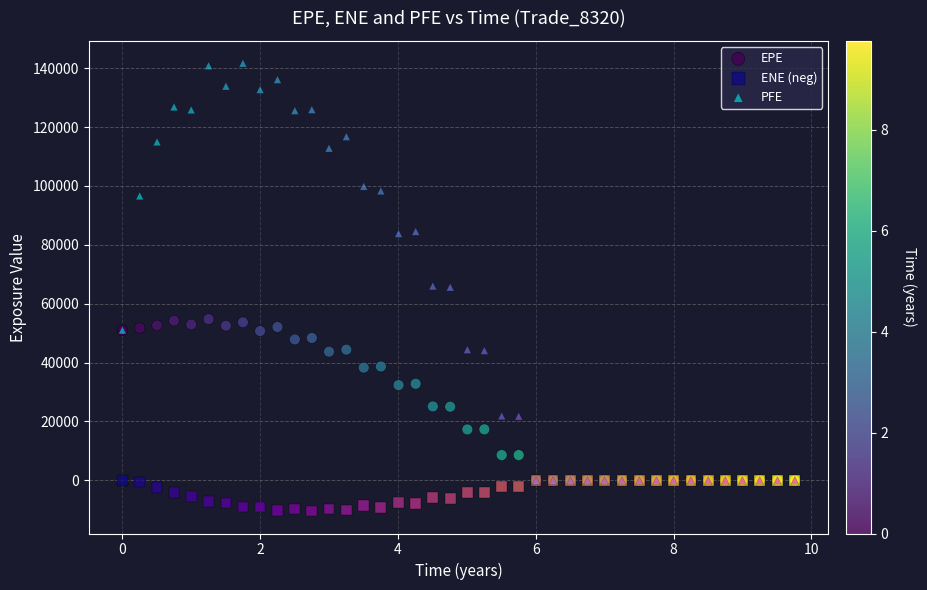

Which series reaches the maximum Y coordinate?

PFE